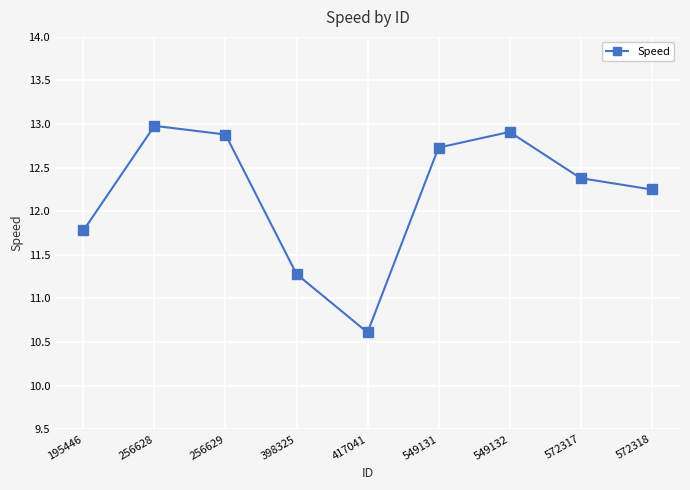

True or false: the data has more than 2 interior local peaks.

False